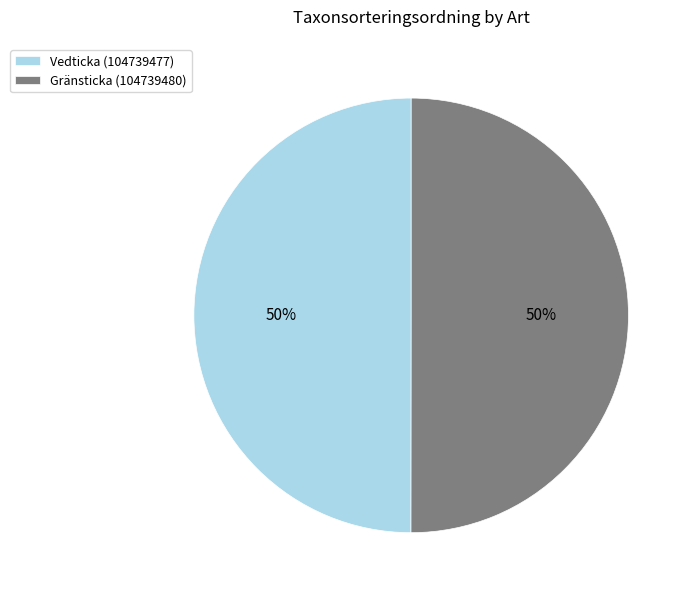

To the nearest percent, what portion does Vedticka (104739477) represent?

50%